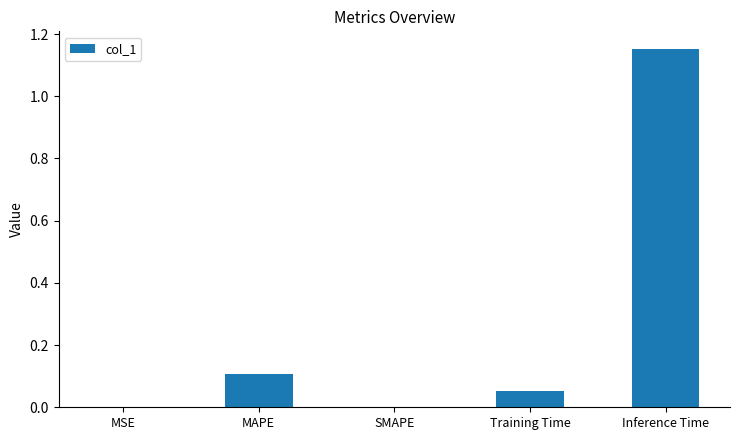

At which category does the chart reach its peak across all series?

Inference Time